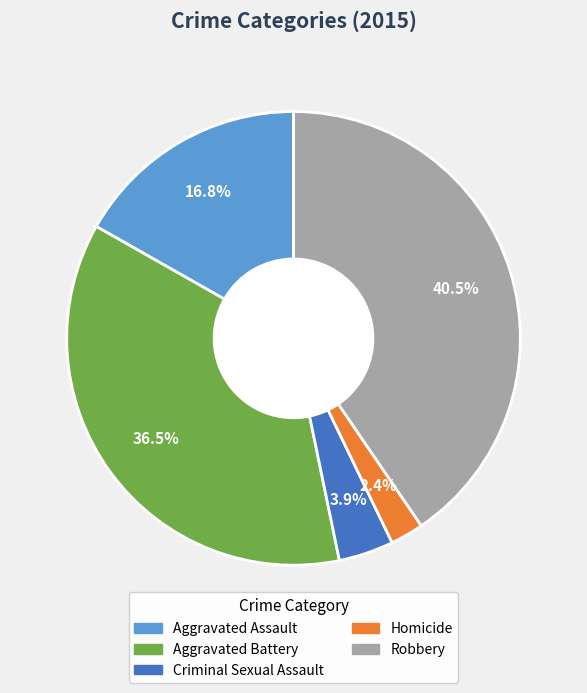

Is it true that Aggravated Battery is 42% of the pie?

False